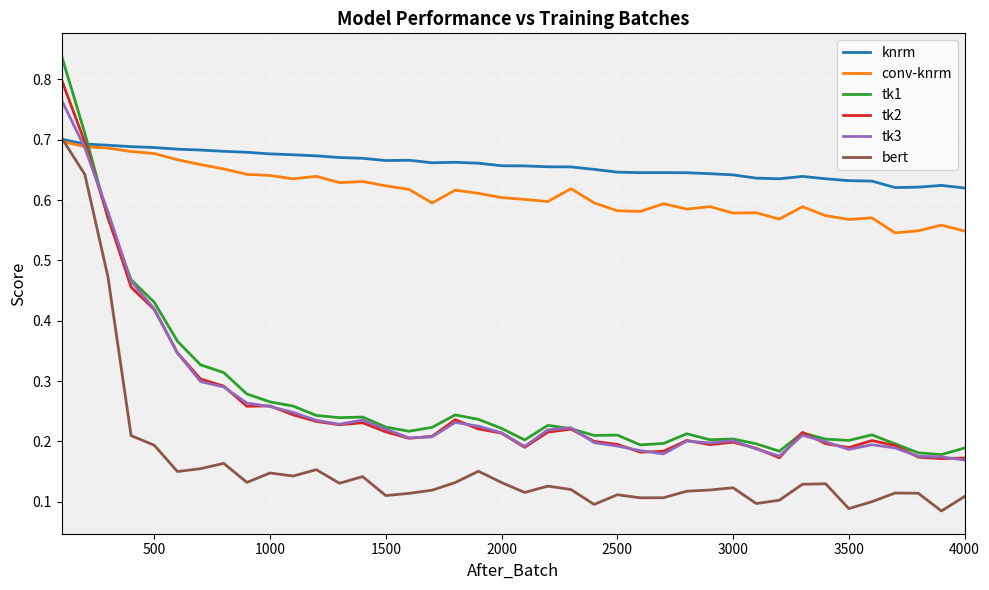

What is the sum of all conv-knrm values?

24.5